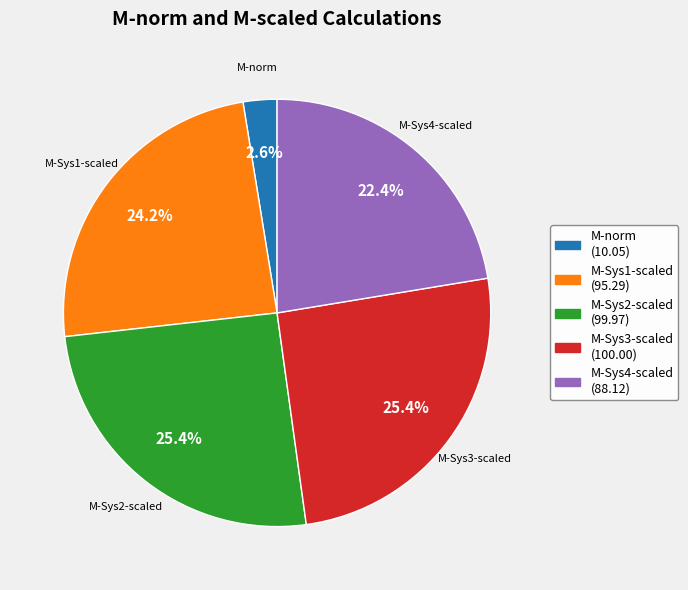

What is the ratio of the value at M-Sys3-scaled to the value at M-Sys1-scaled?

1.0